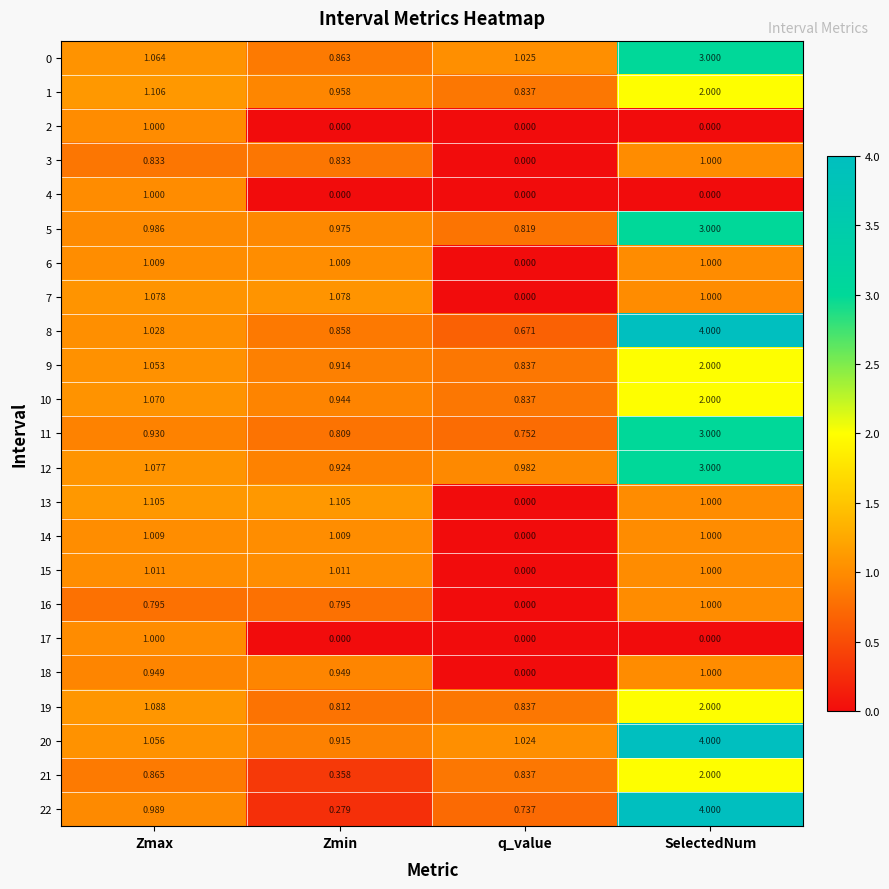

At which label does 12 first exceed 1?

Zmax